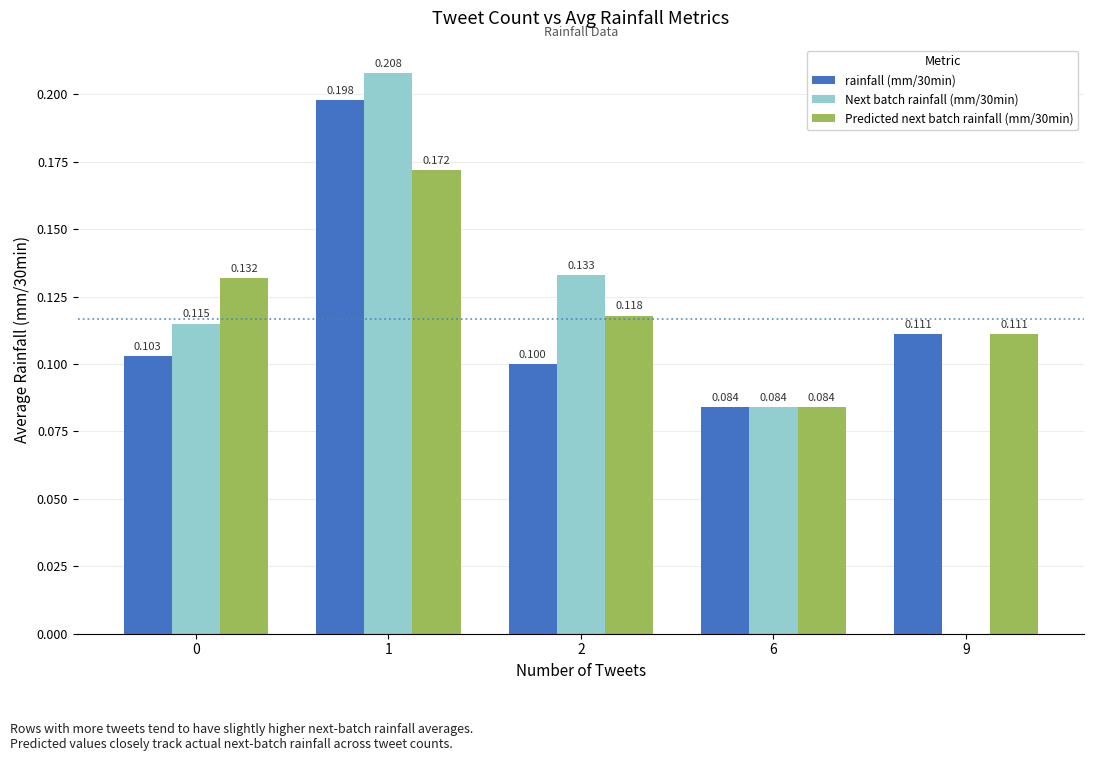

Is the value of Next batch rainfall (mm/30min) at 9 greater than the value of Predicted next batch rainfall (mm/30min) at 0?

No